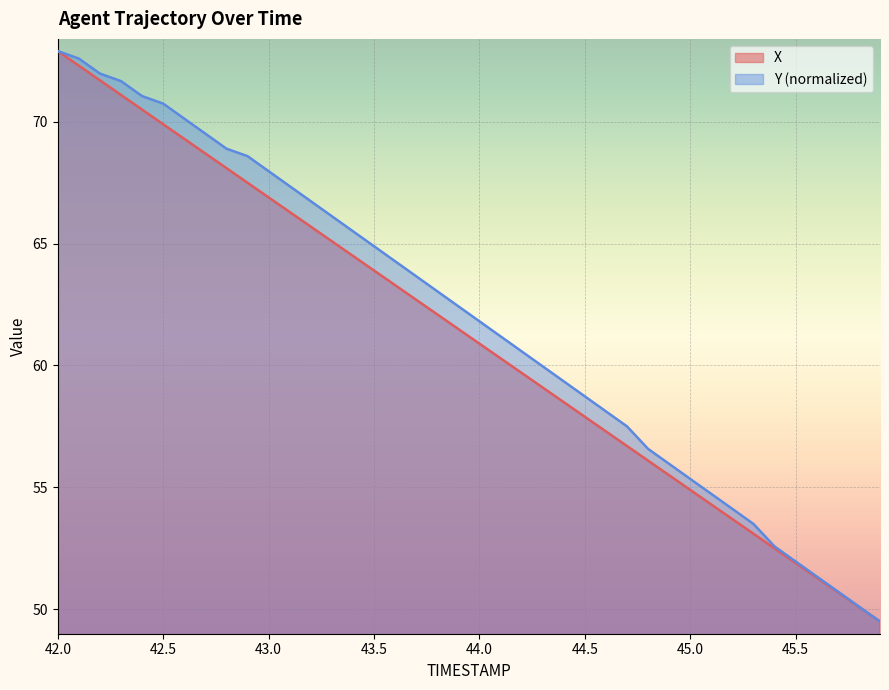

How many values in the X series exceed 61?

20